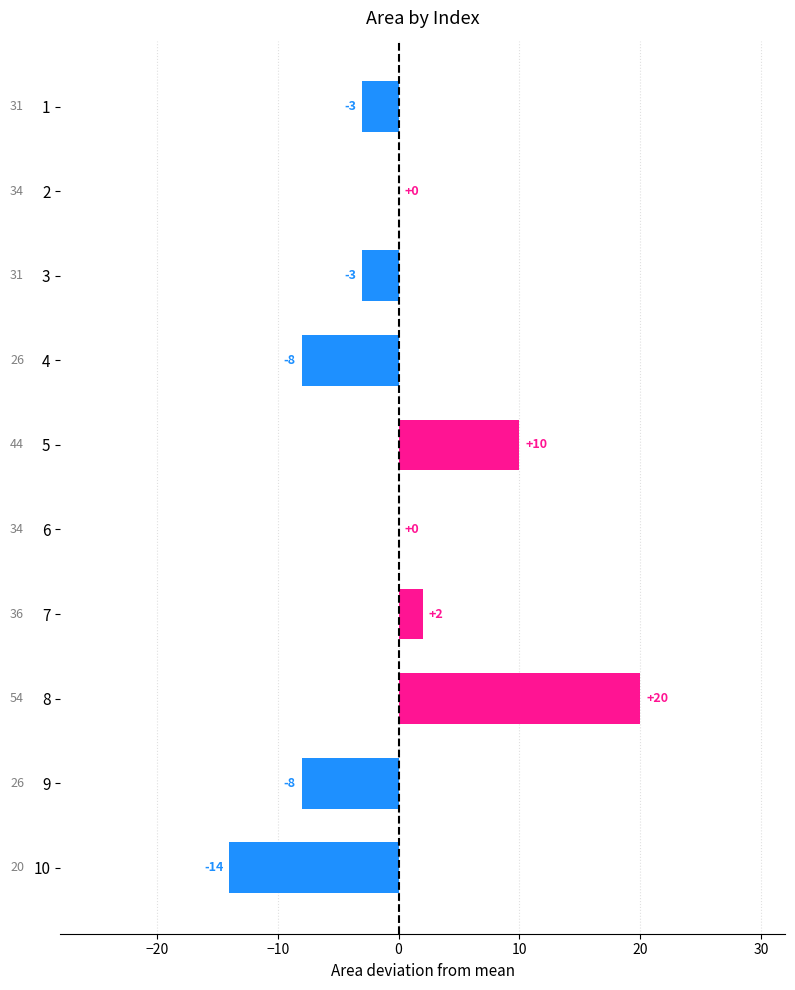

What value does the data have at 3?

-3